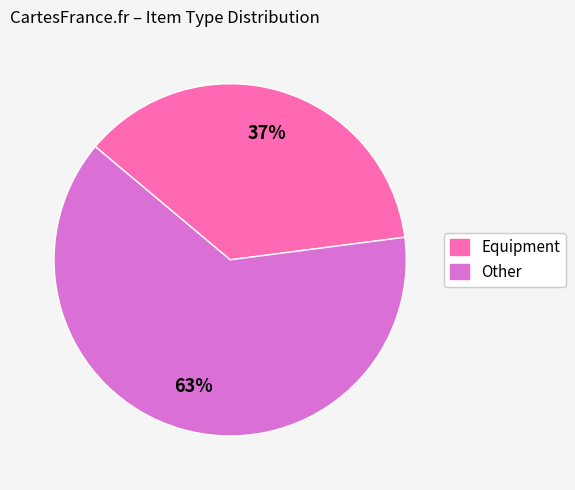

What is the ratio of the value at Equipment to the value at Other?

0.6